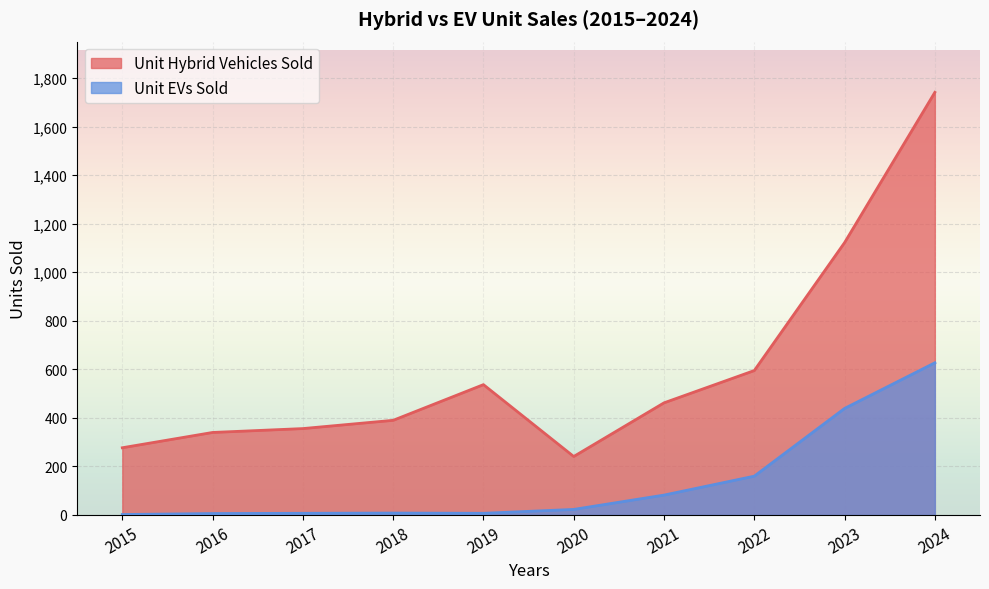

How many distinct data groups are displayed?

2